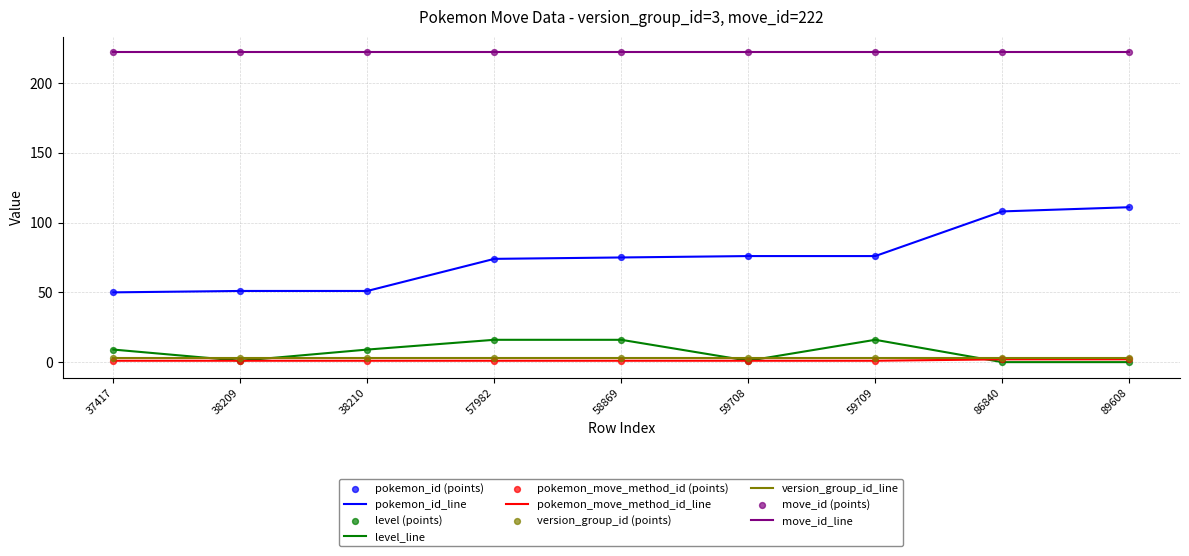

What is the total value across all series at 57982?

316